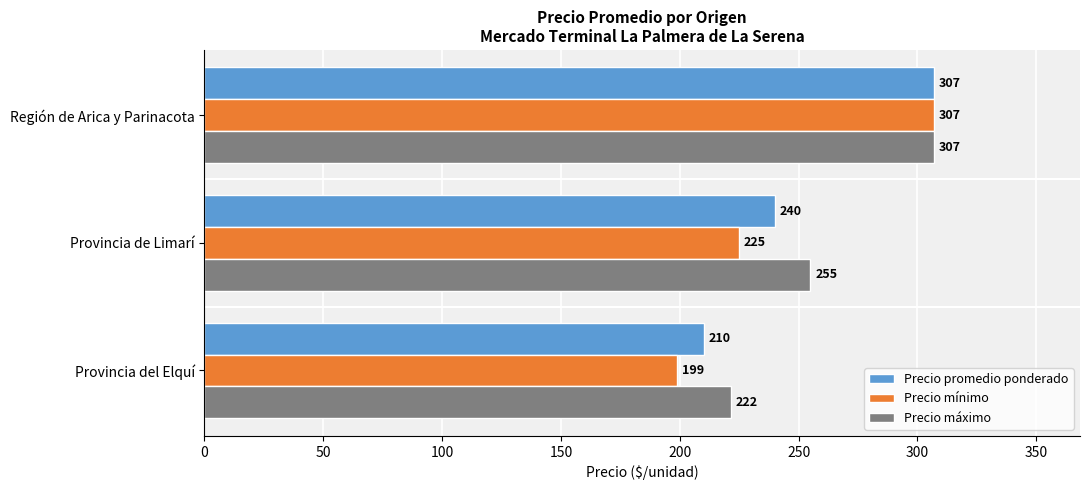

What is the maximum value for Precio promedio ponderado?

307.0